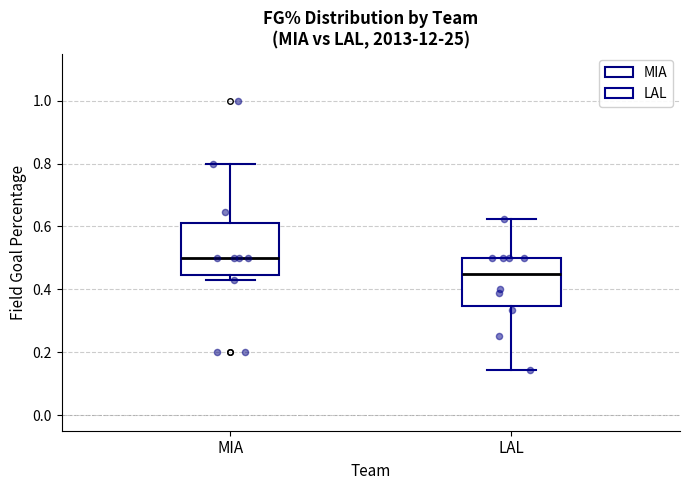

Reading left to right, read every box against the y-axis: the position of its median line, the range the box covers, and the ends of its whiskers. The values are not printed on the chart, so give them approximately, as read against the axis.

MIA: median 0.50, box 0.44 to 0.62, whiskers 0.42 to 0.80
LAL: median 0.46, box 0.34 to 0.50, whiskers 0.14 to 0.62